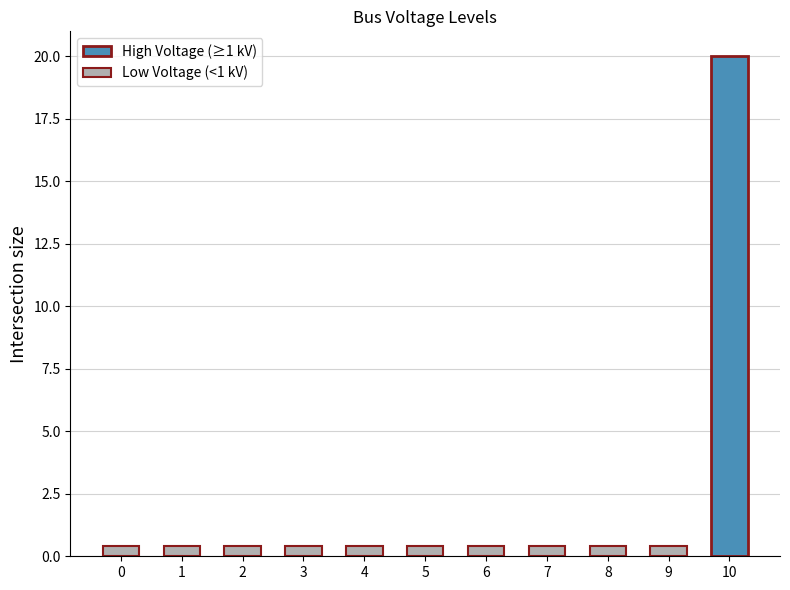

Reading left to right, list all the values displayed in this chart.

0.4	0.4	0.4	0.4	0.4	0.4	0.4	0.4	0.4	0.4	20.0